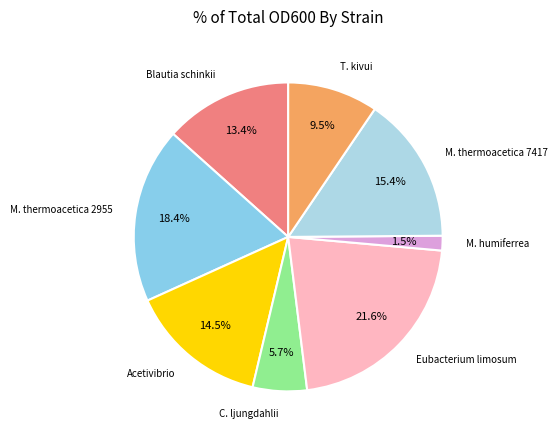

Rank the categories by value from highest to lowest.

Eubacterium limosum DSM 20543, Moorella thermoacetica DSM 2955, Moorella thermoacetica DSM 7417, Acetivibrio thermocellus DSM 1237, Blautia schinkii DSM 10518, Thermoanaerobacter kivui DSM 2030, Clostridium ljungdahlii DSM 13528, Moorella humiferrea DSM 23265